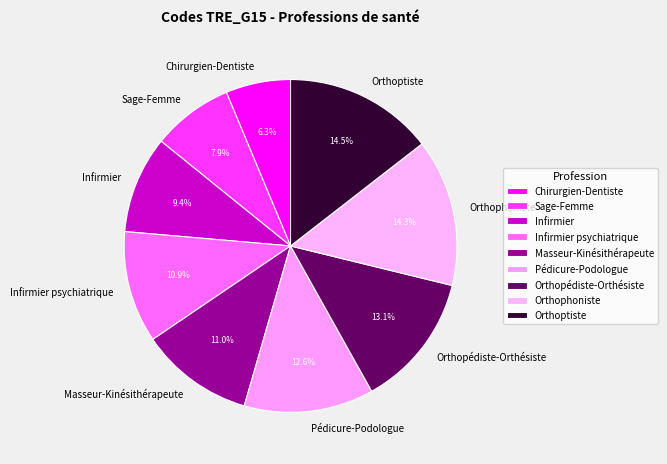

Is it true that Infirmier is 1% of the pie?

False